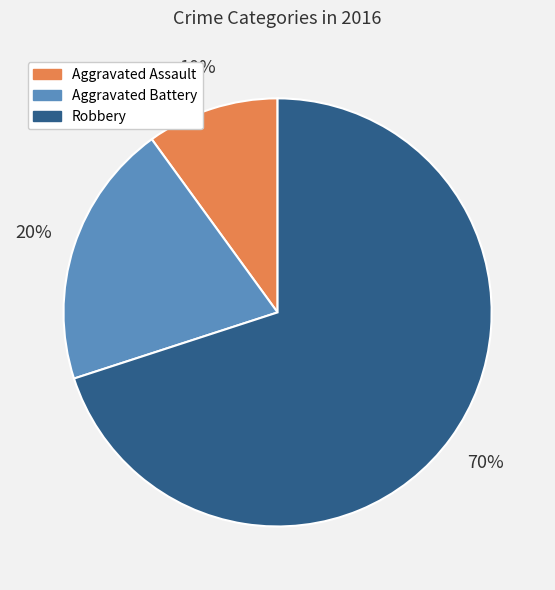

What is the ratio of the value at Aggravated Assault to the value at Aggravated Battery?

0.5